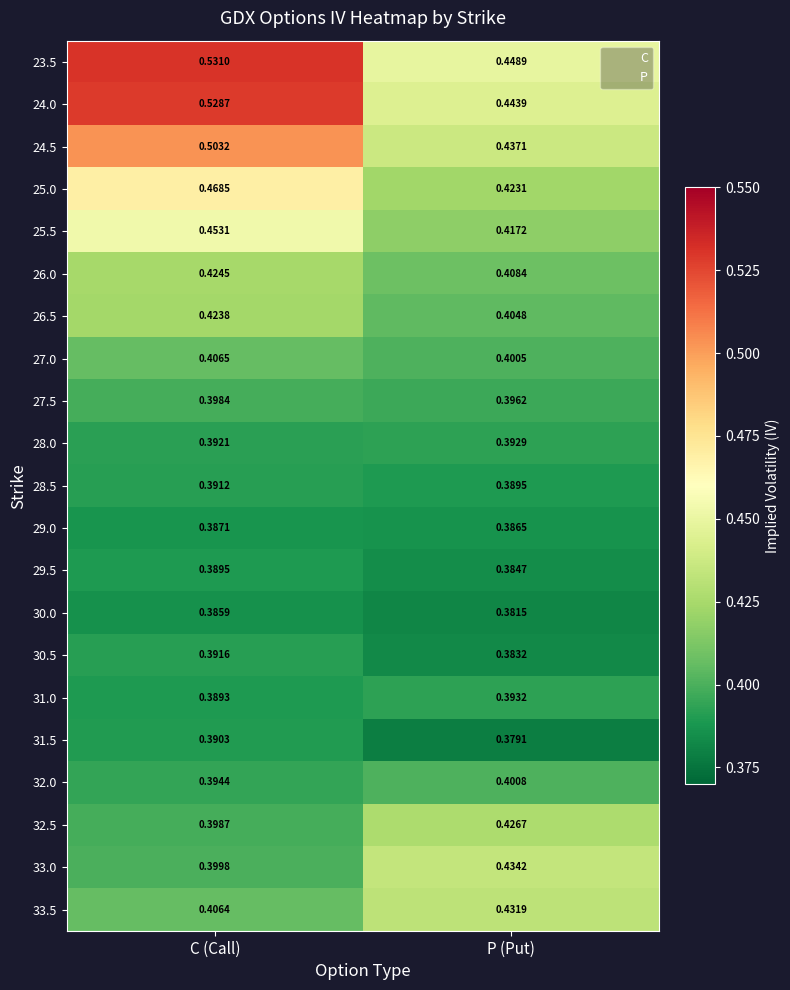

Which label corresponds to the largest value in the chart?

C (Call)